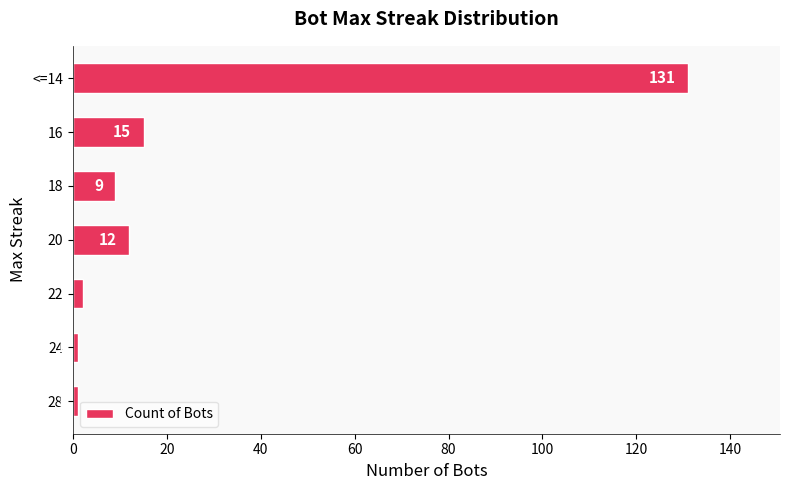

How many values are below 9?

3